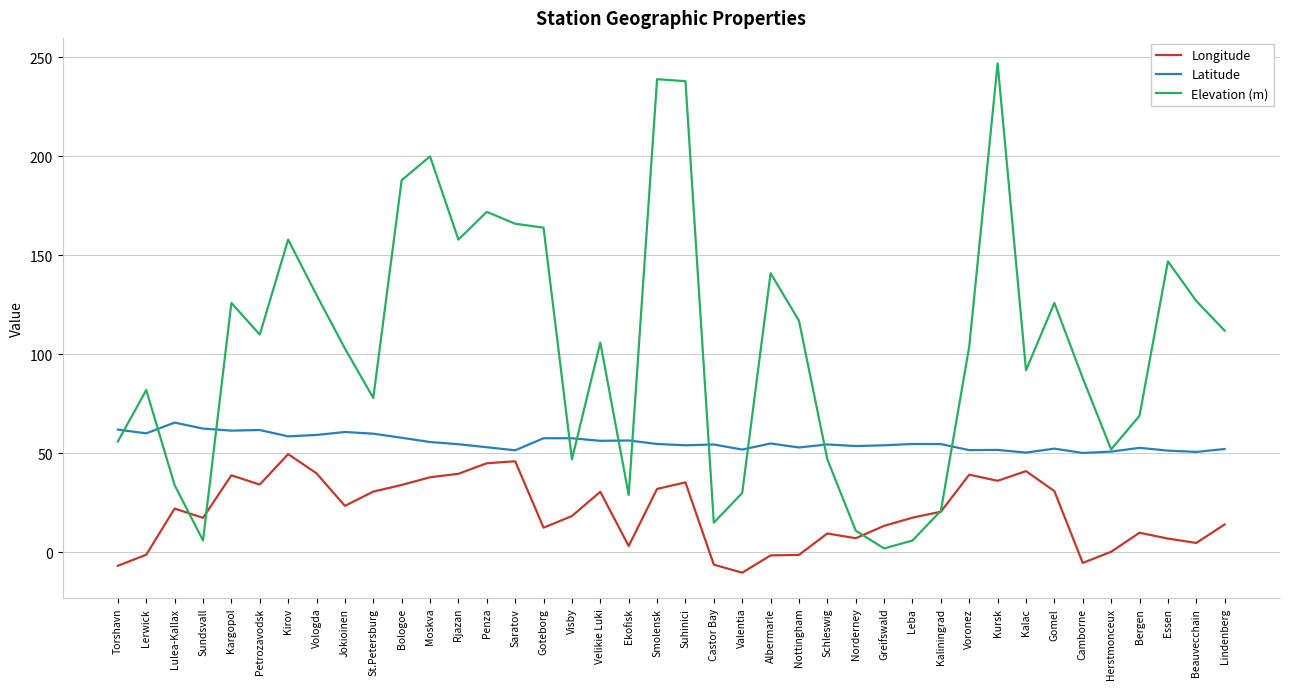

What is the difference between the maximum and minimum values in the Elevation (m) series?

245.0